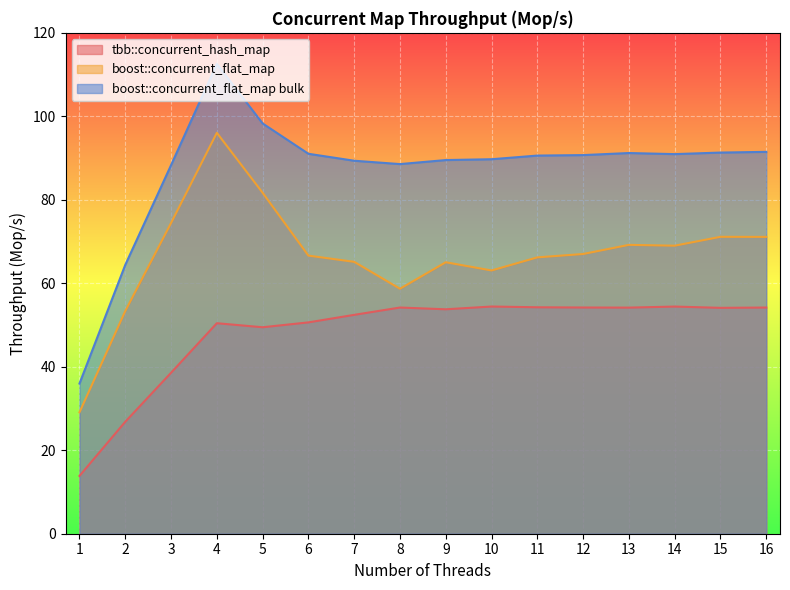

What is the total value across all series at 6?

208.3